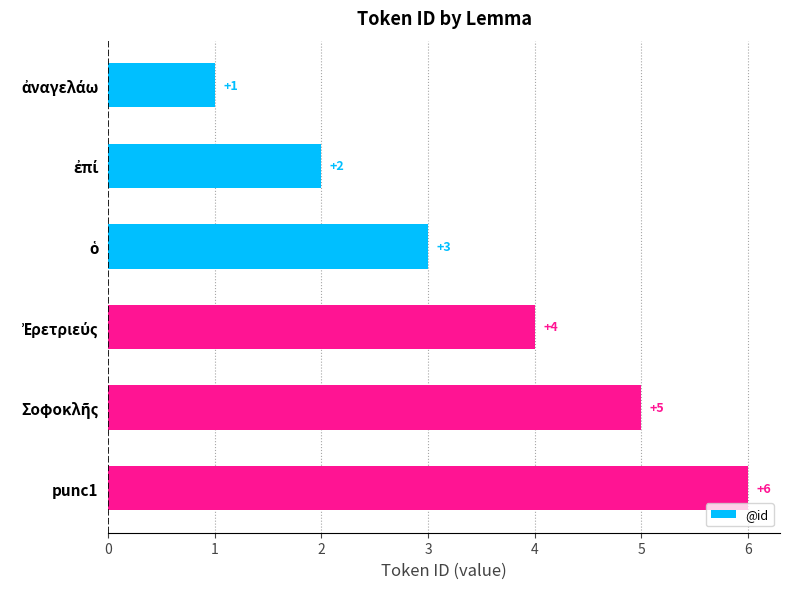

How many values are between 2 and 5?

4